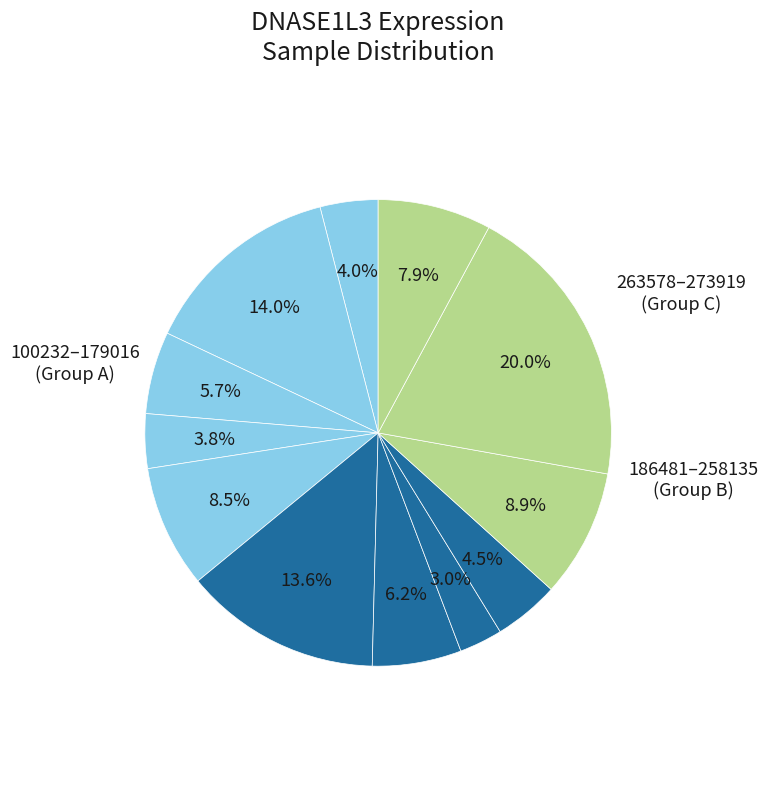

What is the smallest slice in the pie chart?

224143